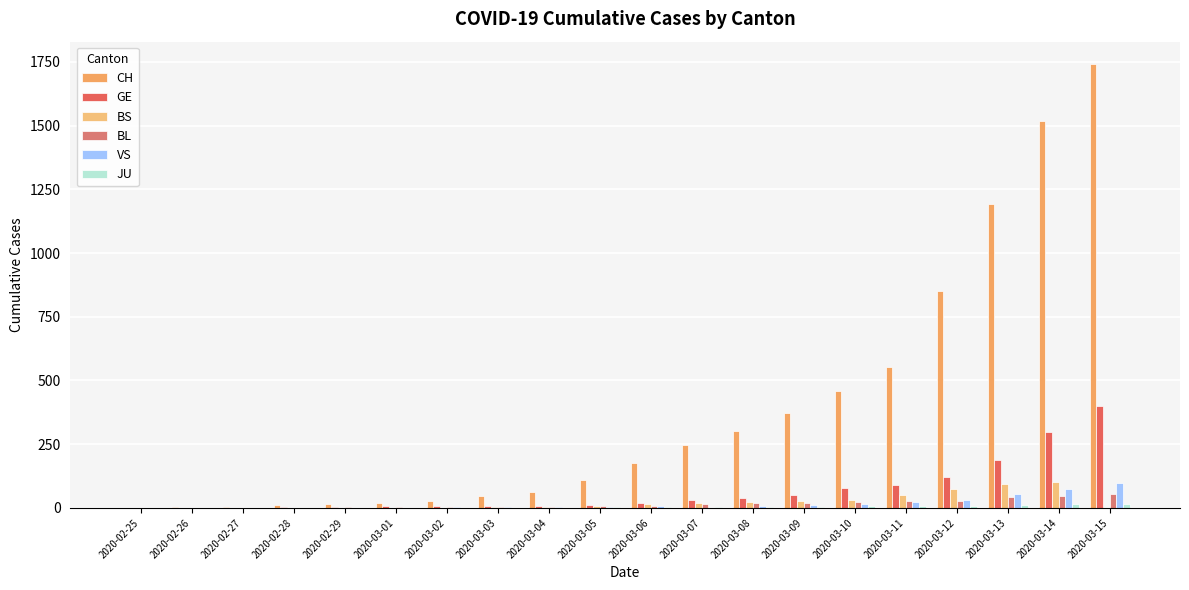

Where does the BS series first go above 8?

2020-03-06